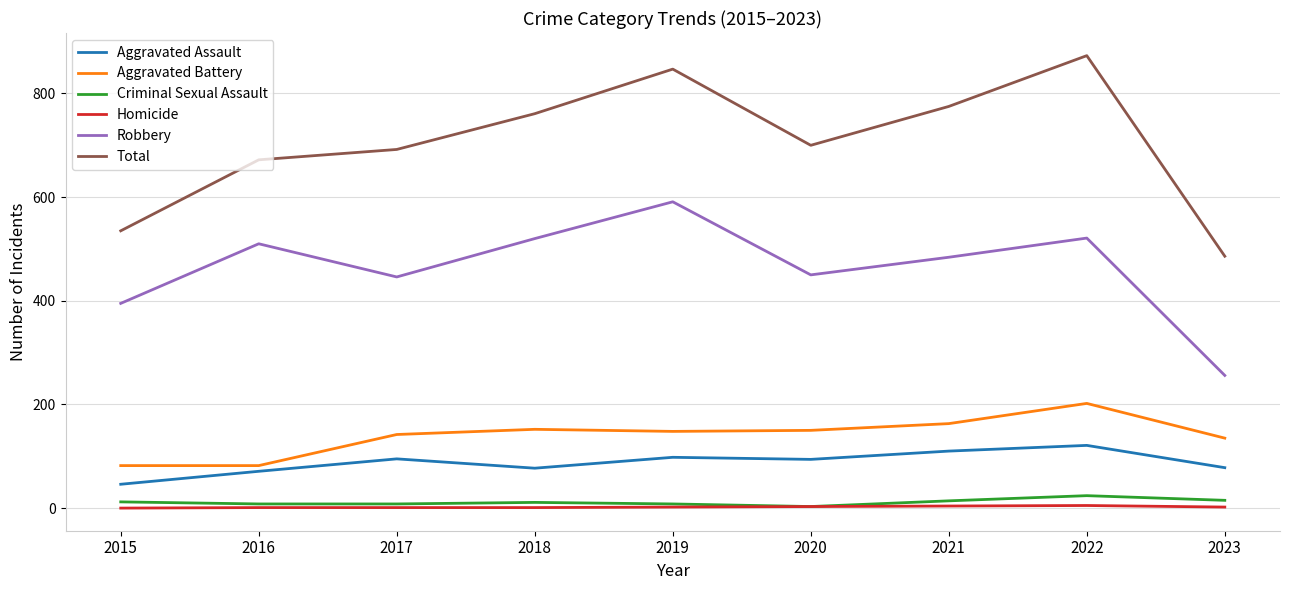

True or false: Robbery has more than 1 points higher than both neighbors.

True